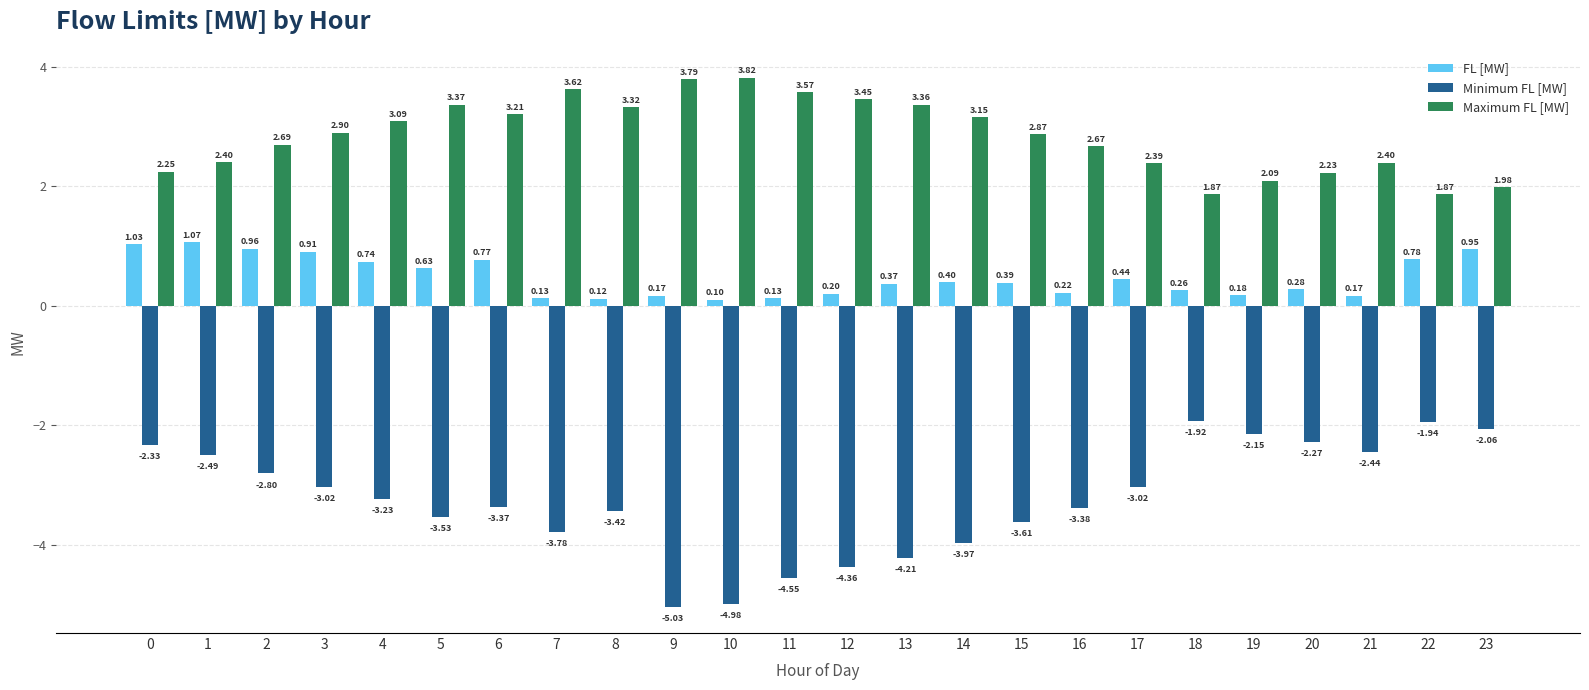

Which series has the widest spread of values?

Minimum FL [MW]